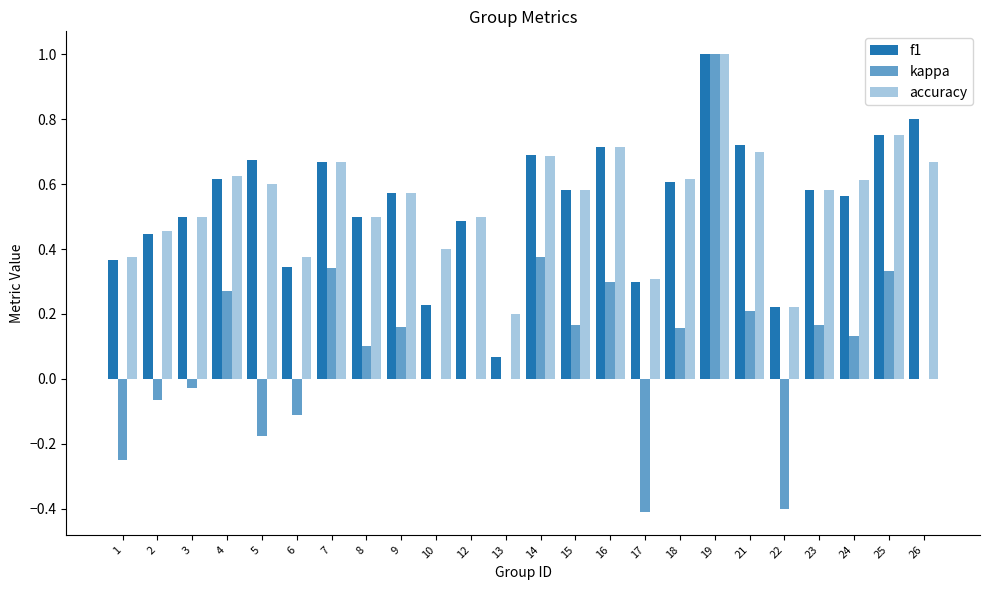

What is the difference between the f1 values at 6 and 21?

0.4